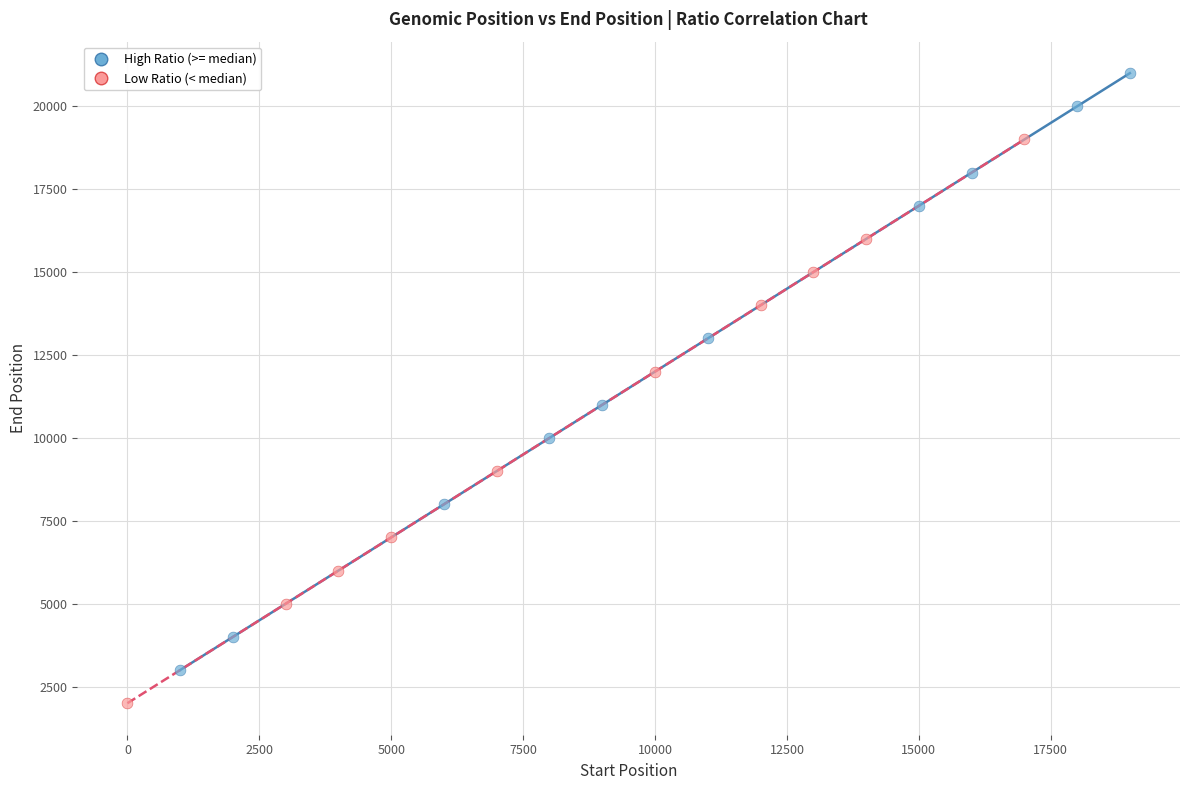

Which series reaches the maximum Y coordinate?

High Ratio (>= median)